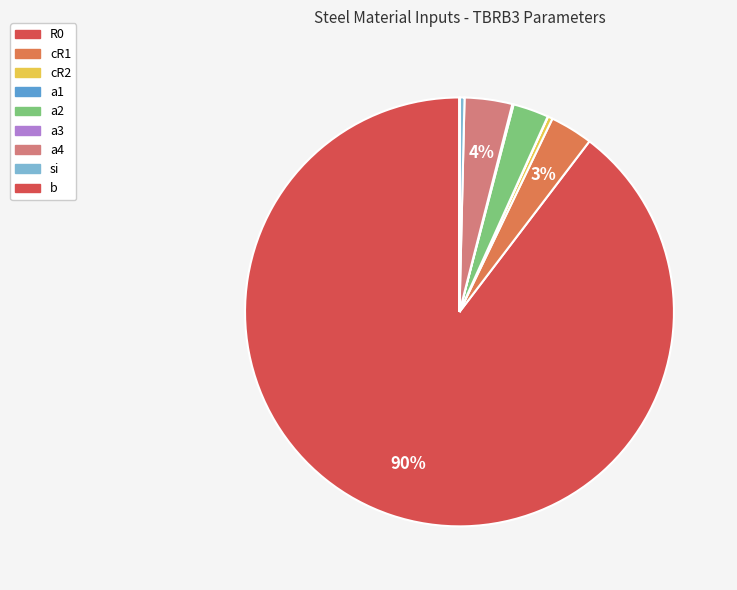

Does R0 represent more than half of the total?

Yes